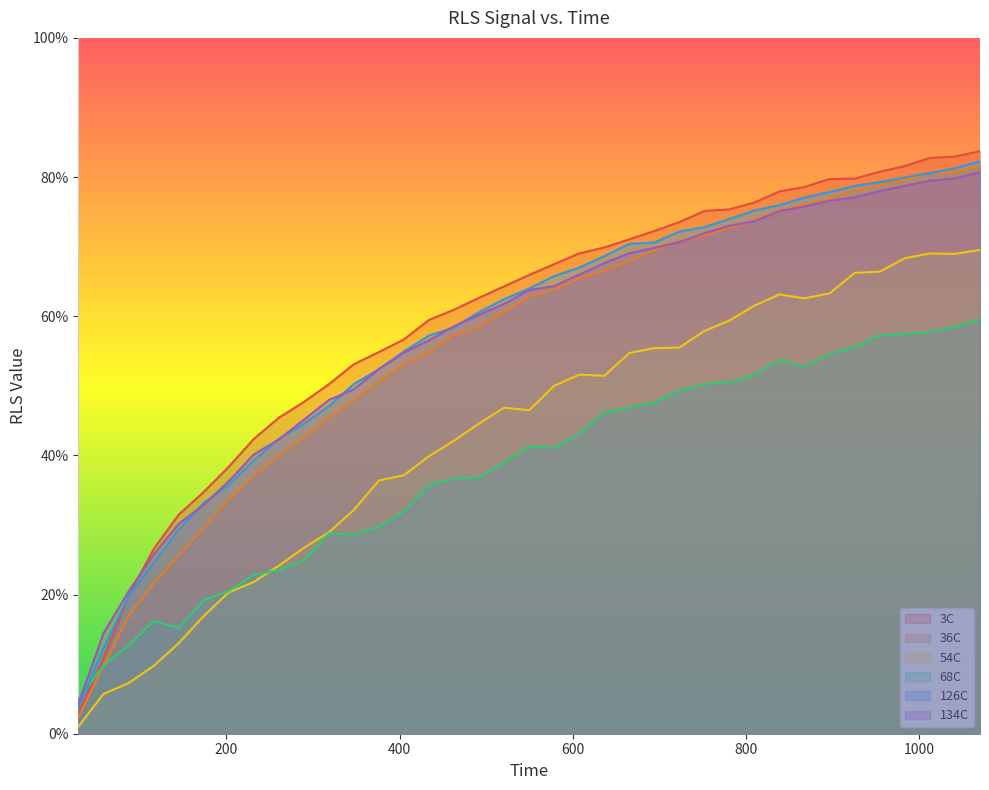

What is the difference between the maximum and second lowest values in the 126C series?

0.7